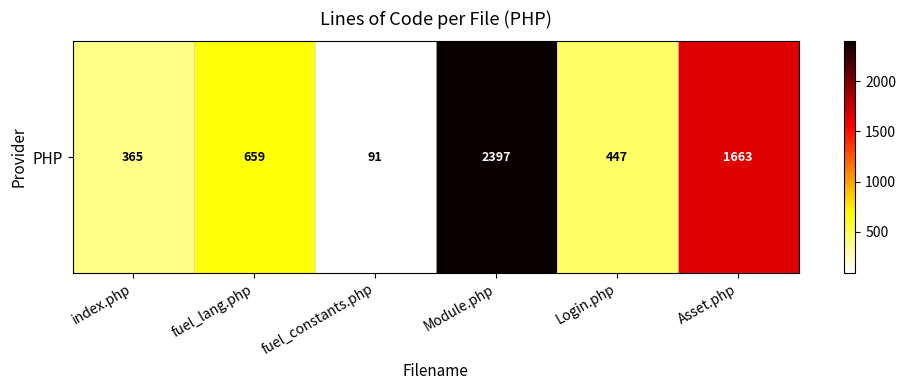

What is the difference between the values at fuel_constants.php and Module.php?

2306